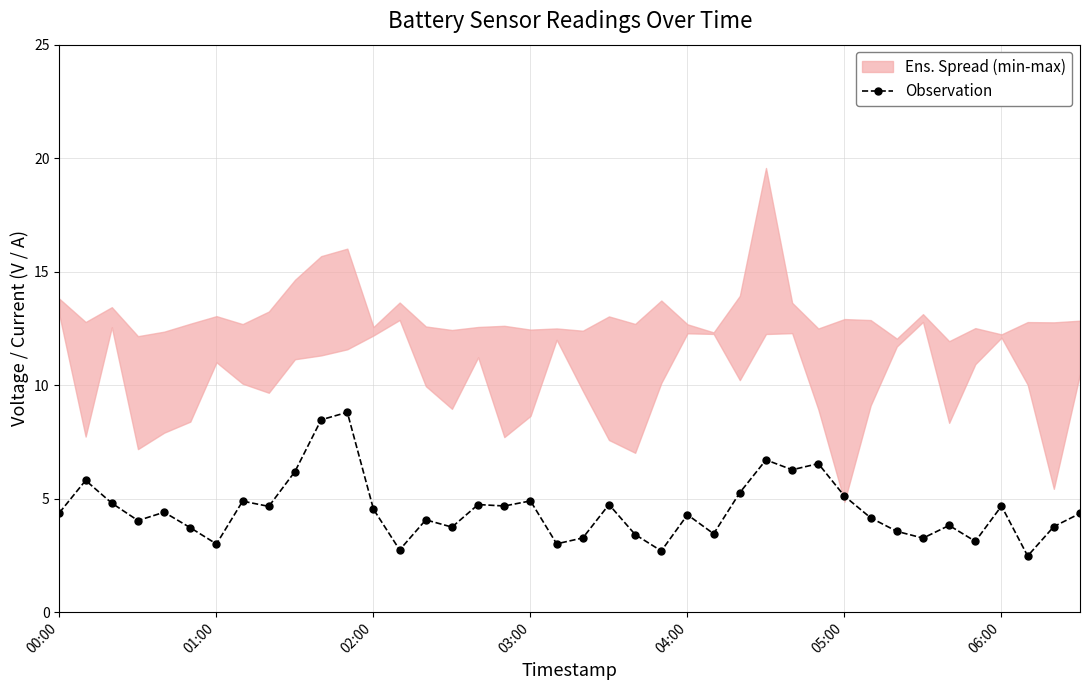

True or false: Observation has more than 1 points higher than both neighbors.

True